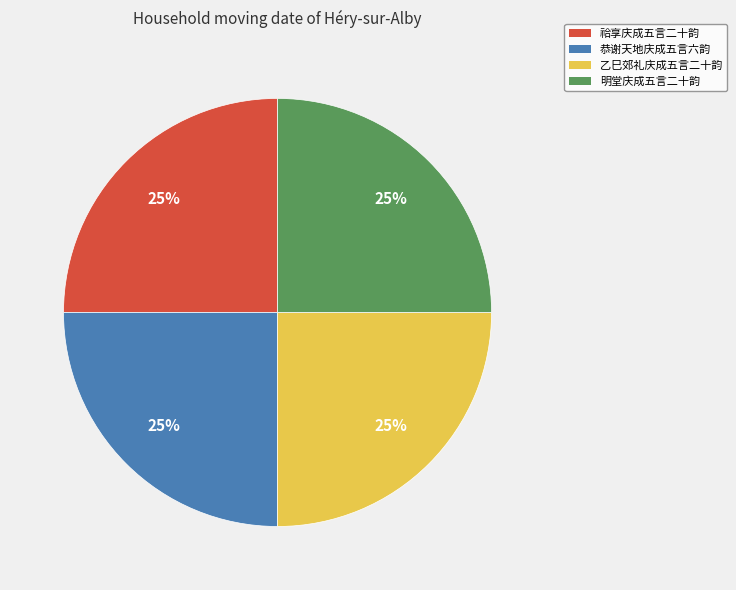

Is there a majority slice in this chart?

No